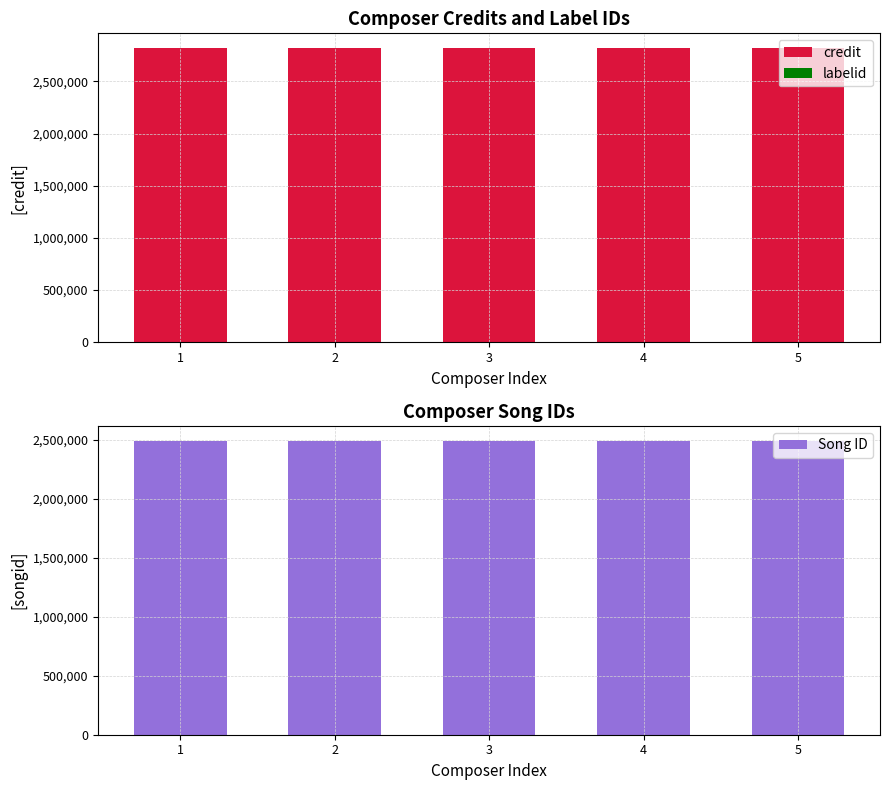

Count the number of categories in the chart.

5